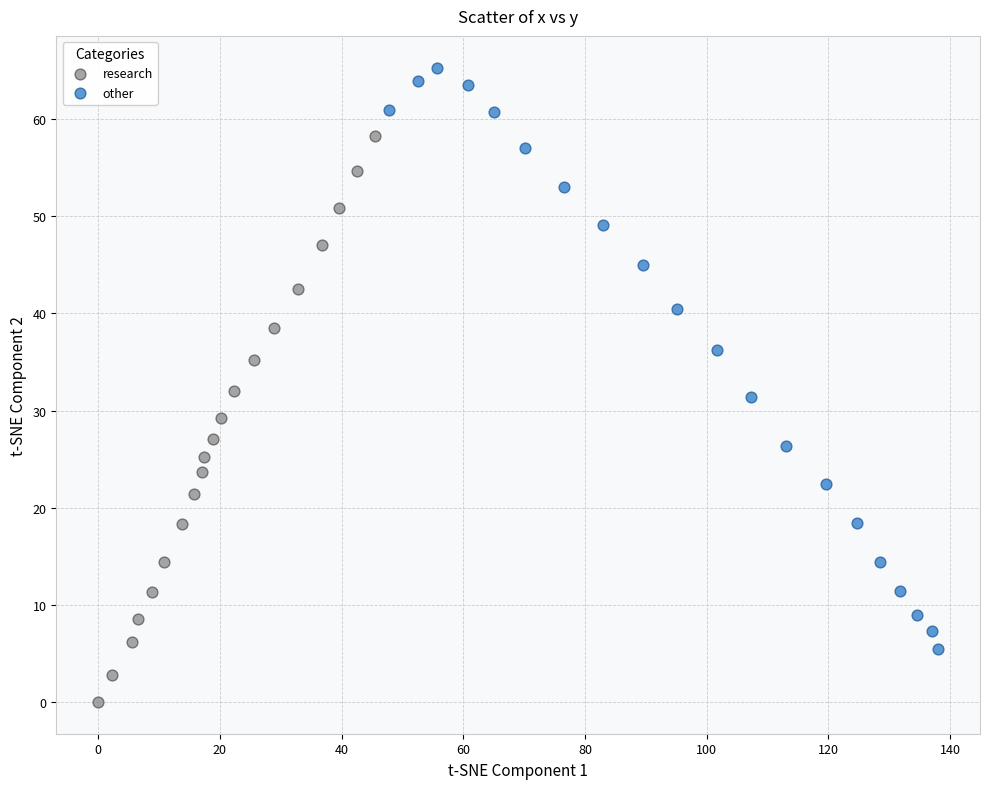

Which series reaches the maximum Y coordinate?

other